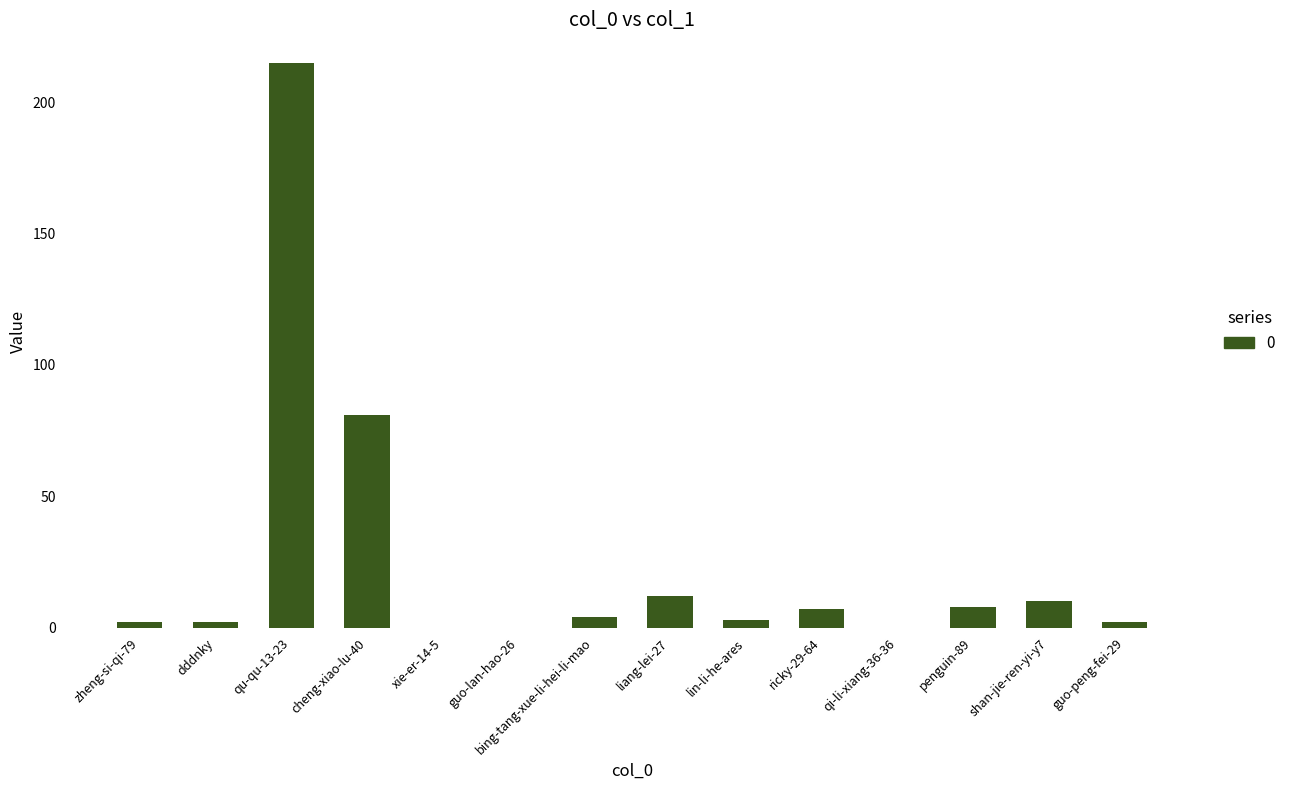

Does the chart contain stacked bars?

No